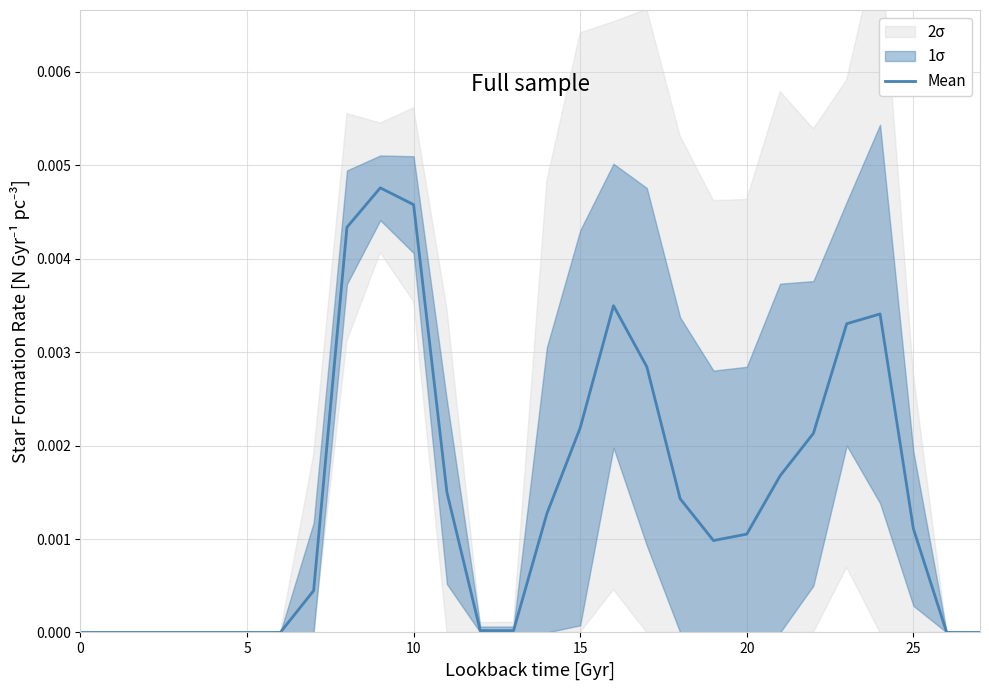

What is the label of the 4th point from the left?

15